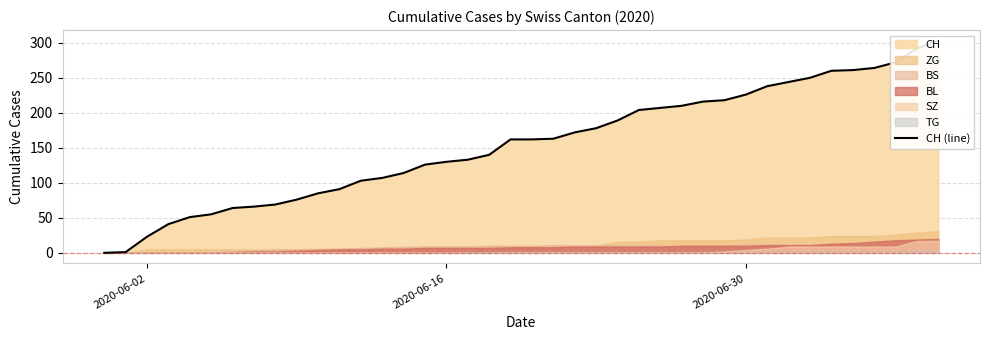

True or false: there are more than 0 points higher than both neighbors.

False